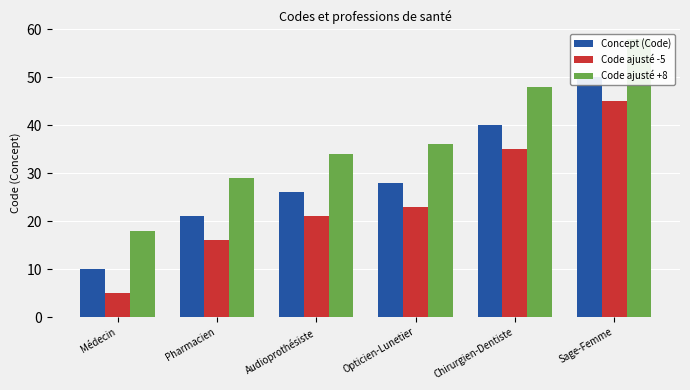

What value does the Code ajusté -5 series have at Chirurgien-Dentiste?

35